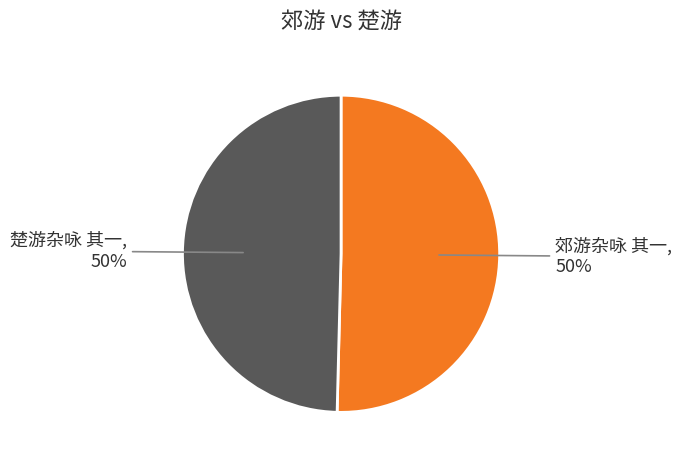

Approximately how many times larger is the value at 郊游杂咏 其一 compared to 楚游杂咏 其一?

1.0